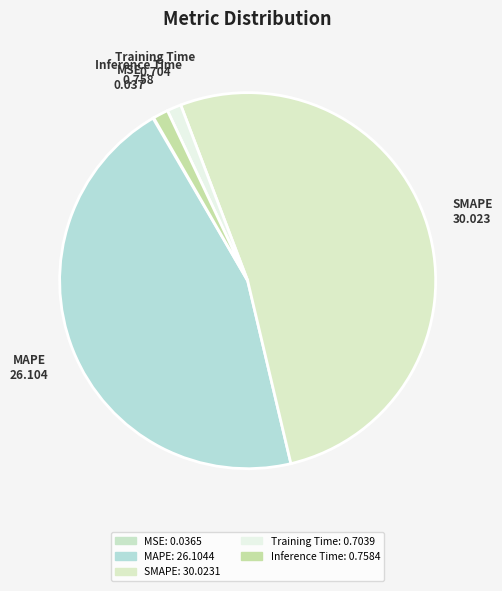

What is the total percentage of Training Time and SMAPE?

53.3%